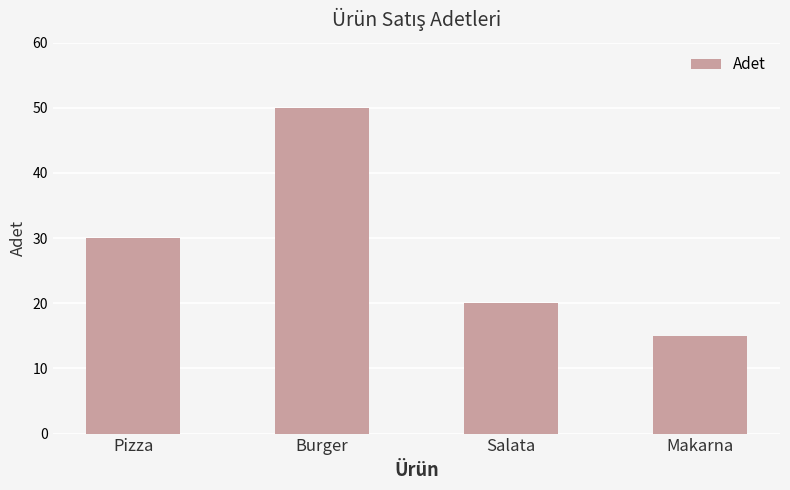

List the labels in order of value, largest first.

Burger, Pizza, Salata, Makarna